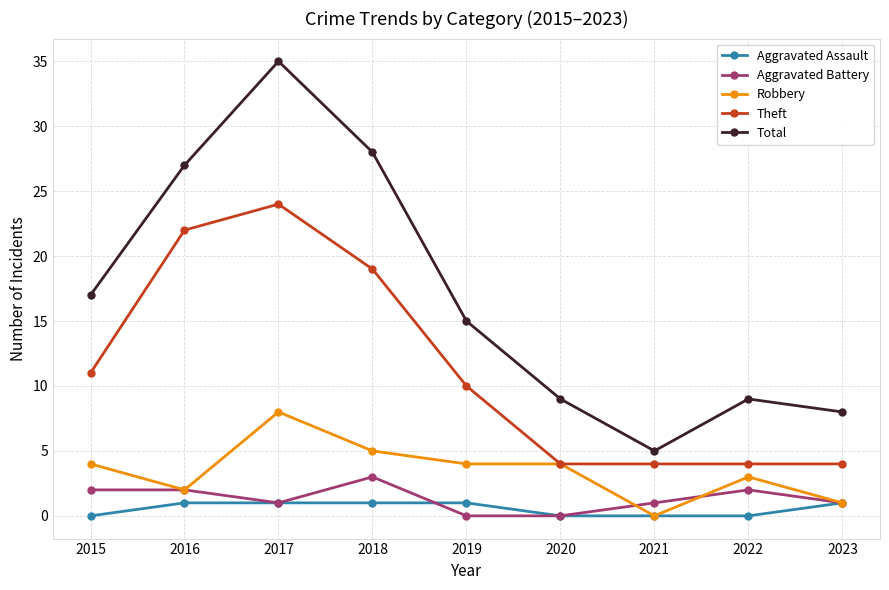

Is this an area chart (filled region under the line)?

No